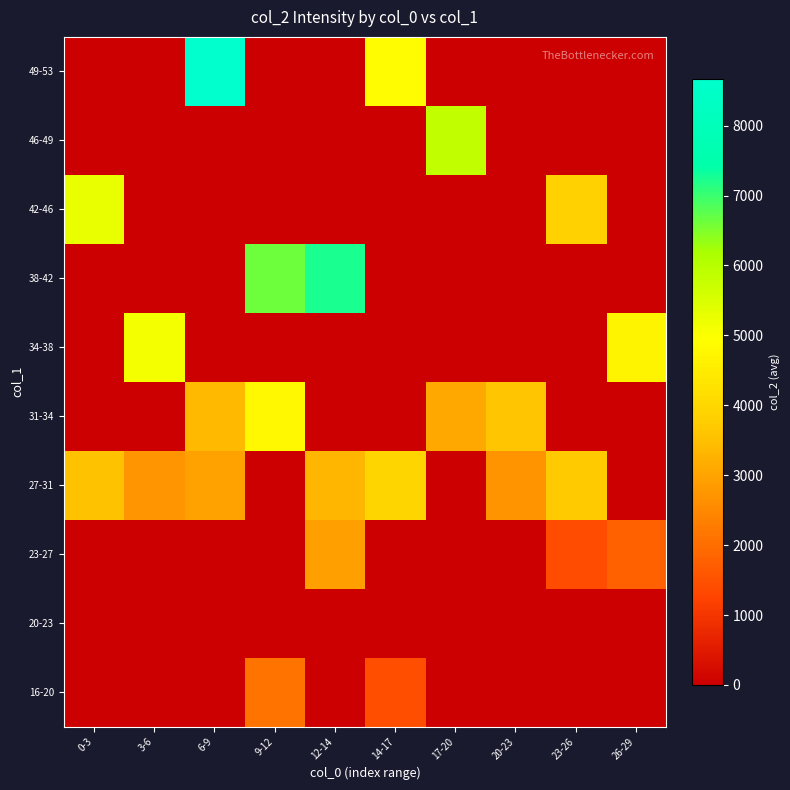

Reading left to right, extract all data points from this chart.

16-20: 0-3=0.0	3-6=0.0	6-9=0.0	9-12=2113.0	12-14=0.0	14-17=1447.0	17-20=0.0	20-23=0.0	23-26=0.0	26-29=0.0
20-23: 0-3=0.0	3-6=0.0	6-9=0.0	9-12=0.0	12-14=0.0	14-17=0.0	17-20=0.0	20-23=0.0	23-26=0.0	26-29=0.0
23-27: 0-3=0.0	3-6=0.0	6-9=0.0	9-12=0.0	12-14=2945.0	14-17=0.0	17-20=0.0	20-23=0.0	23-26=1400.0	26-29=1766.5
27-31: 0-3=3537.0	3-6=2735.0	6-9=2971.0	9-12=0.0	12-14=3345.0	14-17=3932.0	17-20=0.0	20-23=2680.0	23-26=3694.0	26-29=0.0
31-34: 0-3=0.0	3-6=0.0	6-9=3406.0	9-12=4809.0	12-14=0.0	14-17=0.0	17-20=3113.0	20-23=3594.0	23-26=0.0	26-29=0.0
34-38: 0-3=0.0	3-6=5116.0	6-9=0.0	9-12=0.0	12-14=0.0	14-17=0.0	17-20=0.0	20-23=0.0	23-26=0.0	26-29=4703.0
38-42: 0-3=0.0	3-6=0.0	6-9=0.0	9-12=6633.0	12-14=7238.0	14-17=0.0	17-20=0.0	20-23=0.0	23-26=0.0	26-29=0.0
42-46: 0-3=5270.0	3-6=0.0	6-9=0.0	9-12=0.0	12-14=0.0	14-17=0.0	17-20=0.0	20-23=0.0	23-26=3851.0	26-29=0.0
46-49: 0-3=0.0	3-6=0.0	6-9=0.0	9-12=0.0	12-14=0.0	14-17=0.0	17-20=5840.0	20-23=0.0	23-26=0.0	26-29=0.0
49-53: 0-3=0.0	3-6=0.0	6-9=8674.0	9-12=0.0	12-14=0.0	14-17=4864.0	17-20=0.0	20-23=0.0	23-26=0.0	26-29=0.0